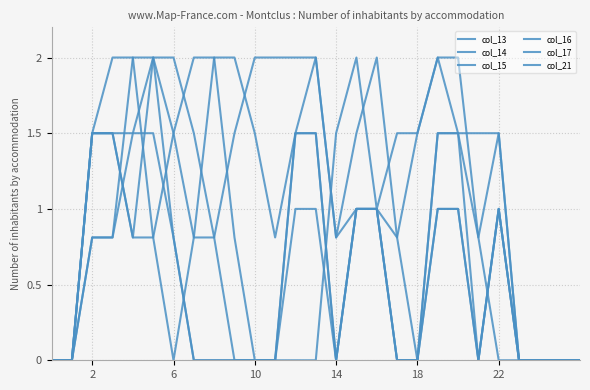

Between which two adjacent categories do col_21 and col_15 first intersect?

14 and 18